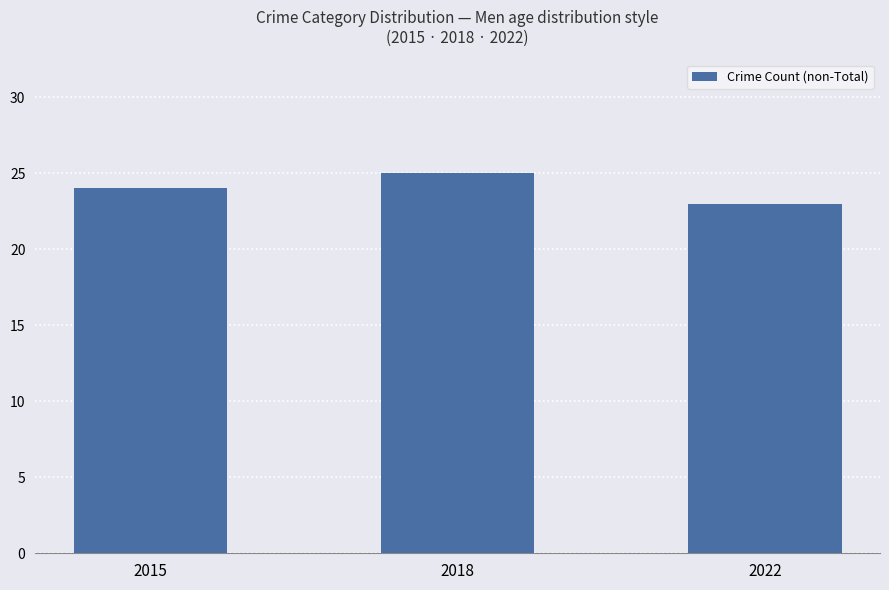

What is the ratio of the value at 2022 to the value at 2018?

0.9